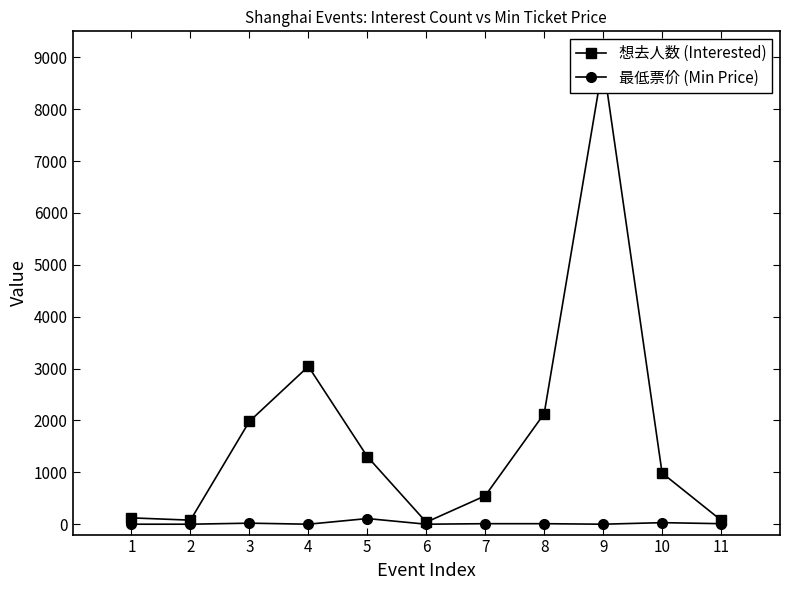

Reading left to right, what are all the values shown in this chart?

想去人数 (Interested): 122	78	1982	3042	1303	39	548	2131	8892	987	78
最低票价 (Min Price): 0	0	20	0	109	0	10	10	0	30	10